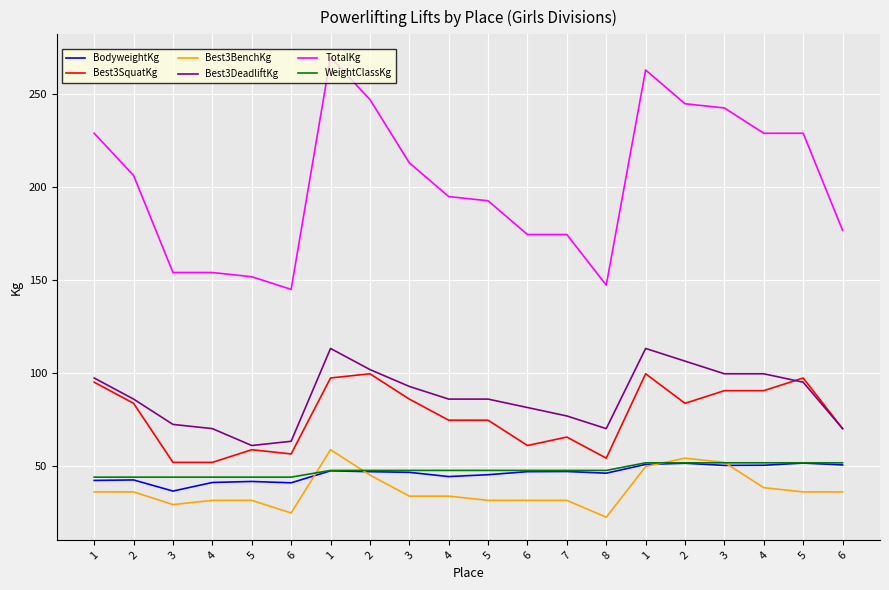

Does the chart have visible grid lines?

Yes